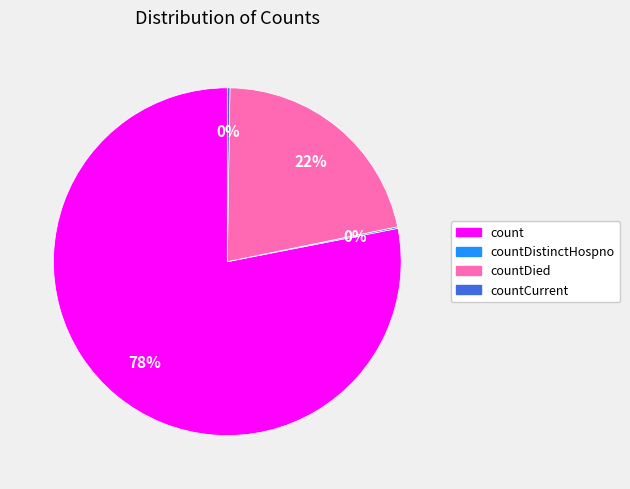

Does any single category account for the majority?

Yes